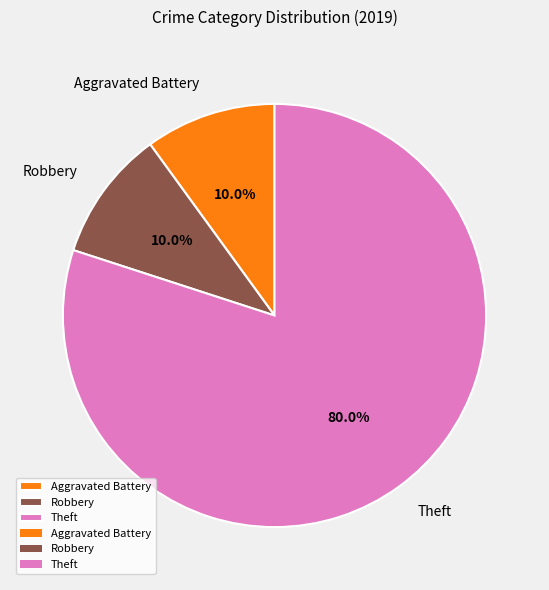

Is there a majority slice in this chart?

Yes